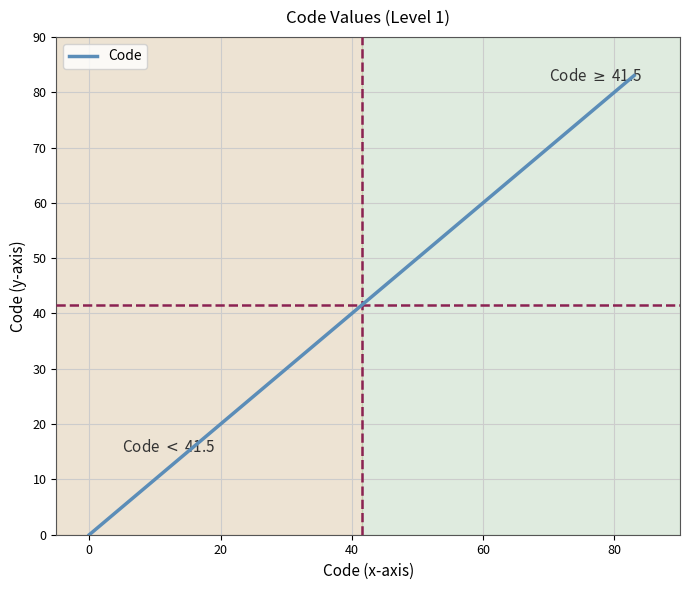

What is the maximum value for Code?

83